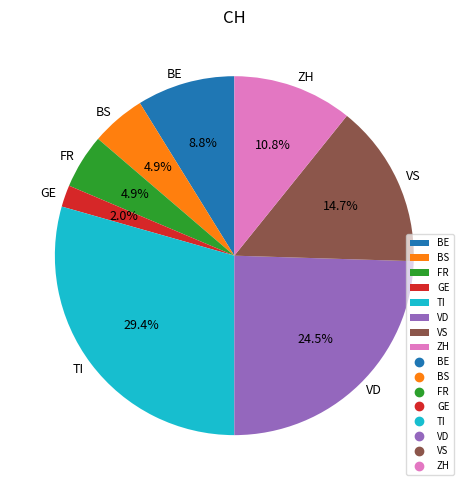

Which has a higher value, FR or VD?

VD